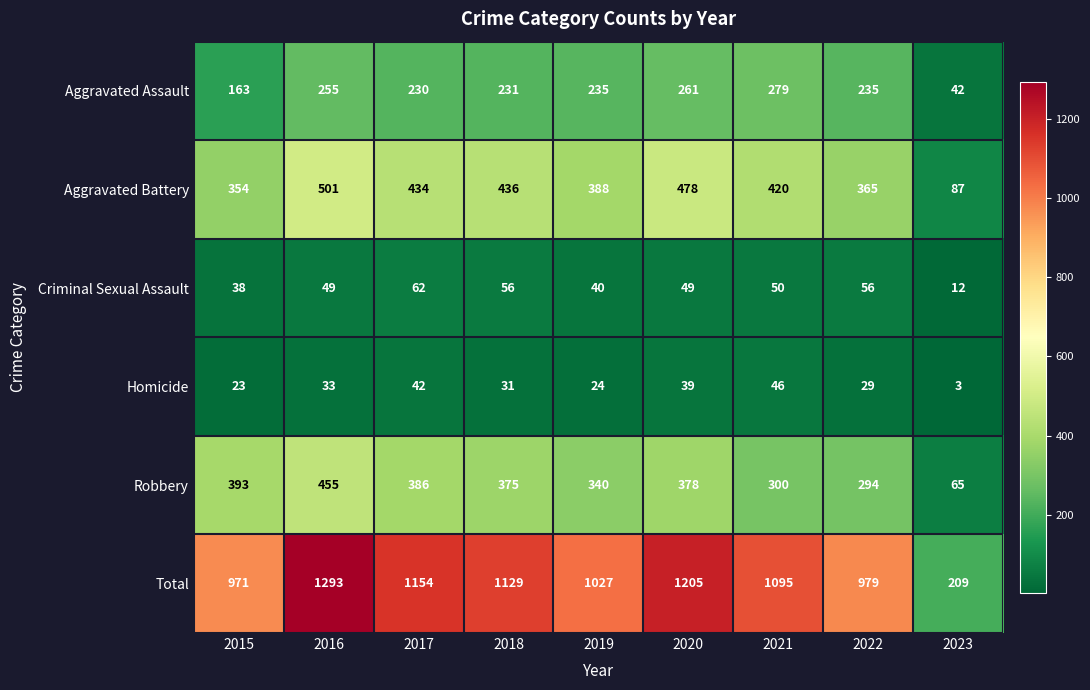

Rank the categories by Total value from highest to lowest.

2016, 2020, 2017, 2018, 2021, 2019, 2022, 2015, 2023